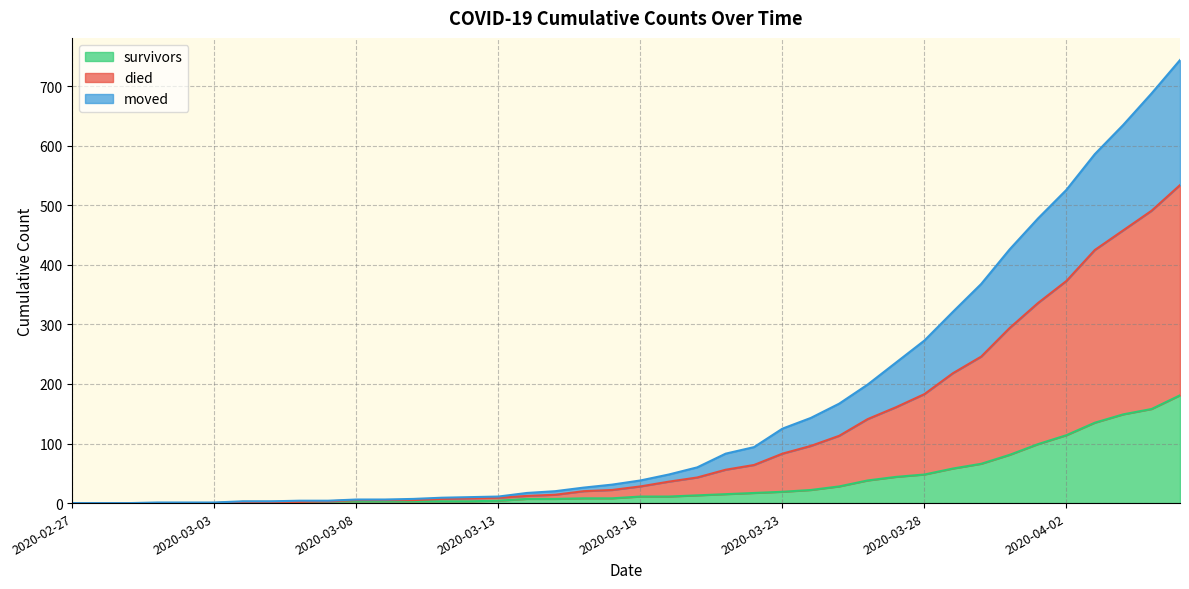

How many data points in survivors are above 11?

18